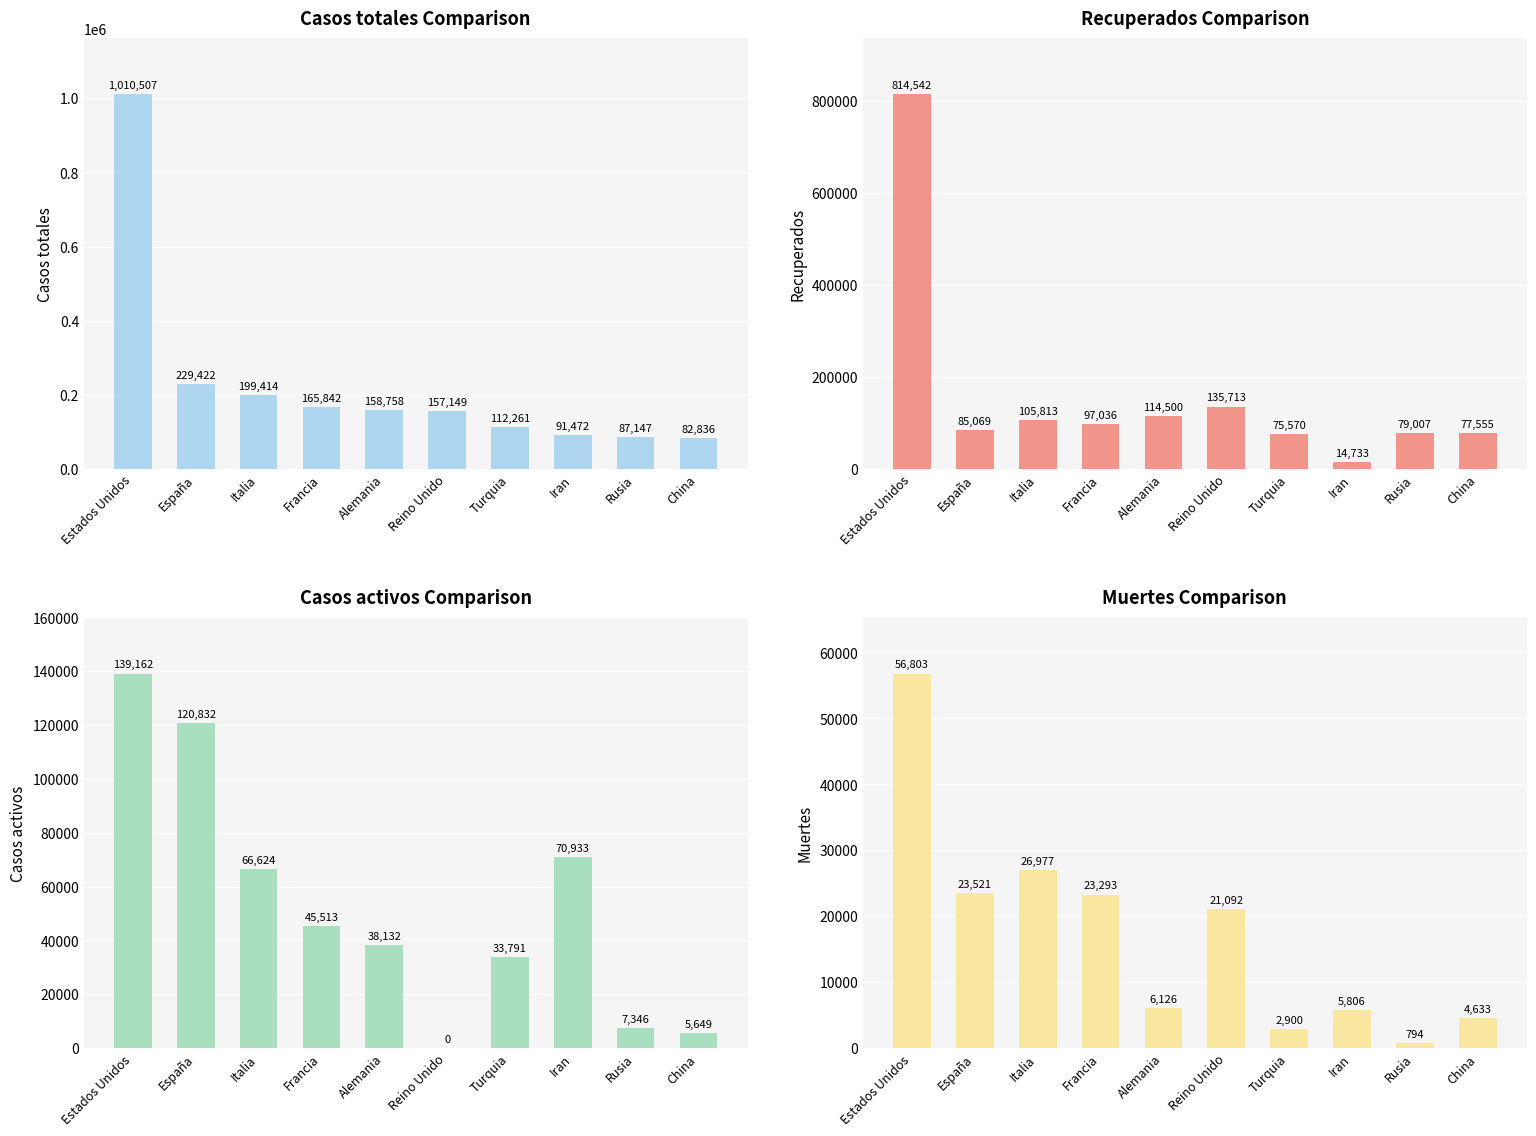

List the series in order of their overall mean, highest first.

Casos totales, Recuperados, Casos activos, Muertes